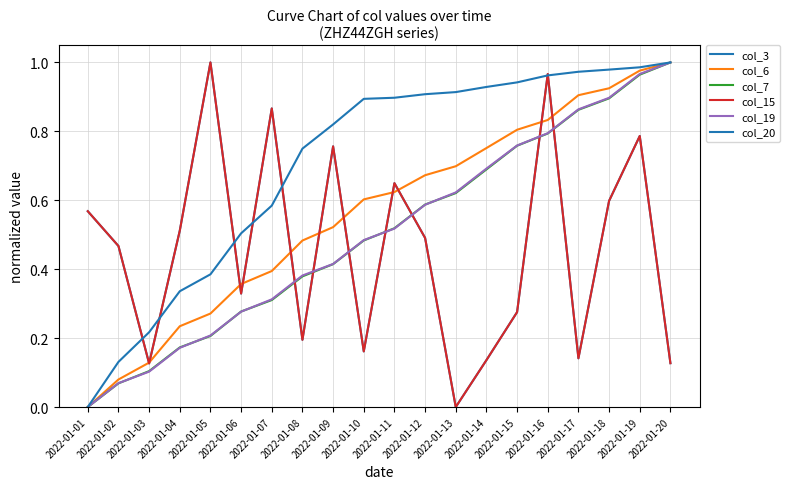

Rank the series by their maximum value, from highest to lowest.

col_3, col_6, col_7, col_15, col_19, col_20